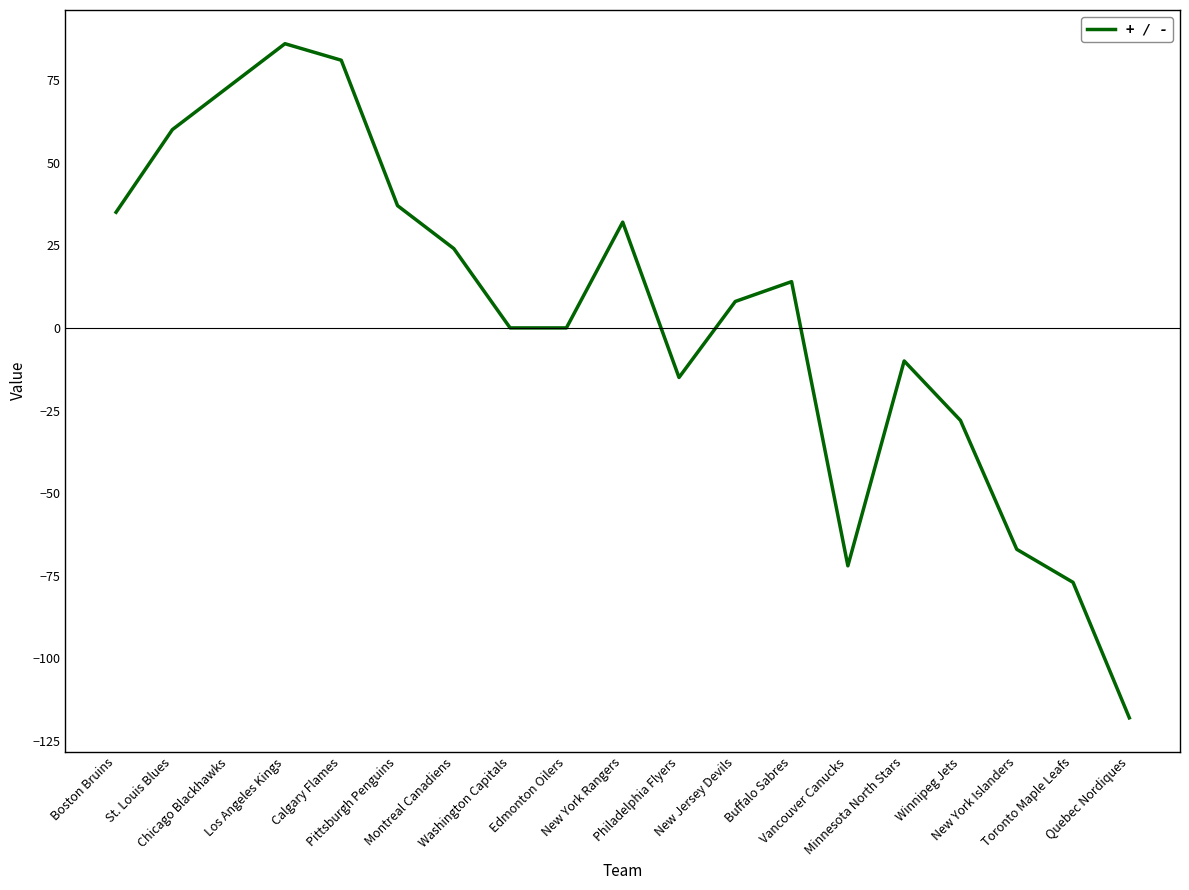

Does the chart have visible grid lines?

No